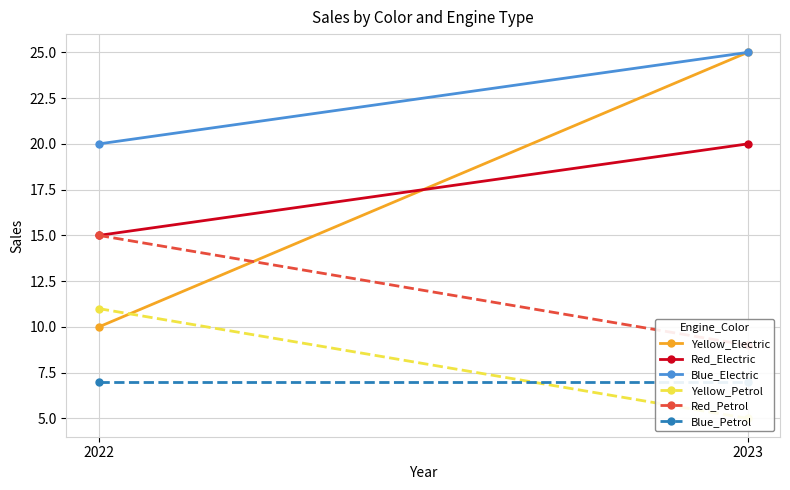

What is the greatest value displayed?

25